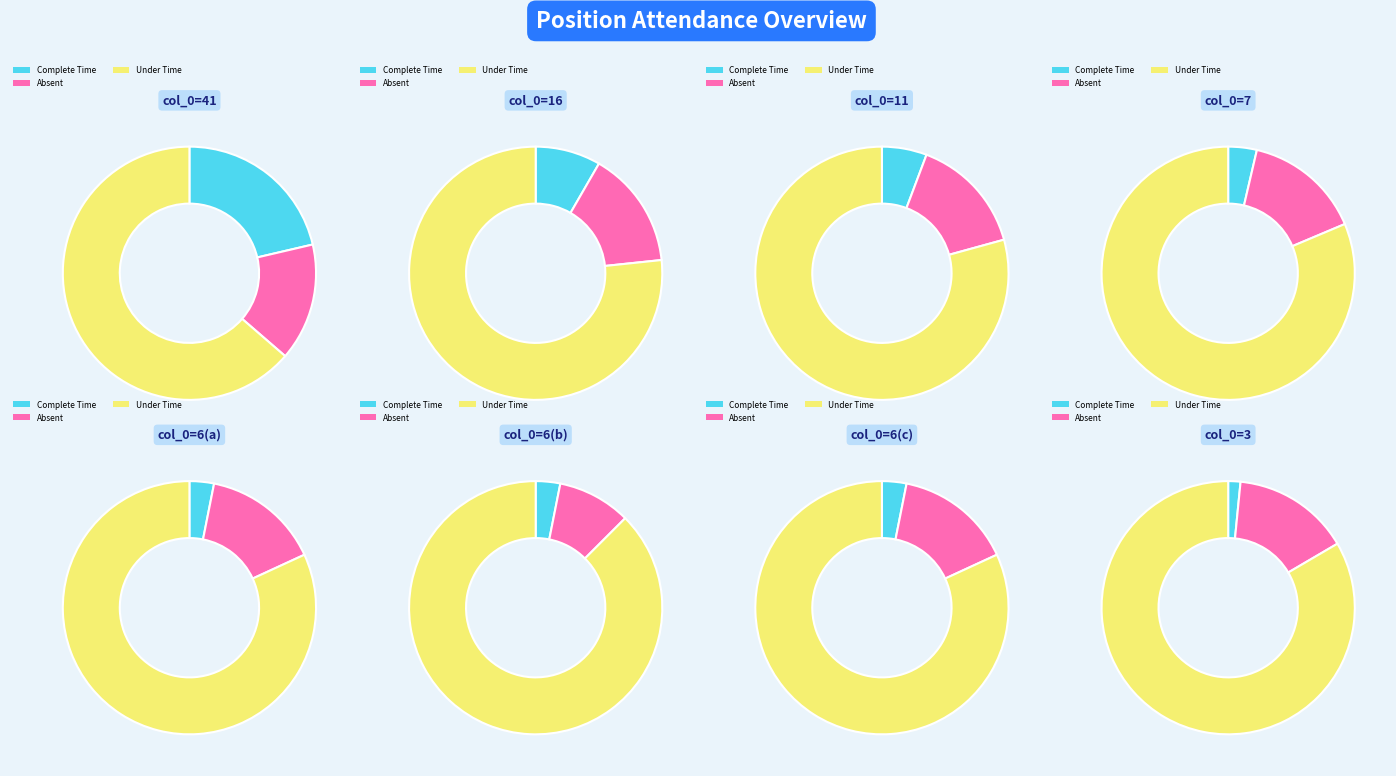

Does 11 represent more than half of the total?

No